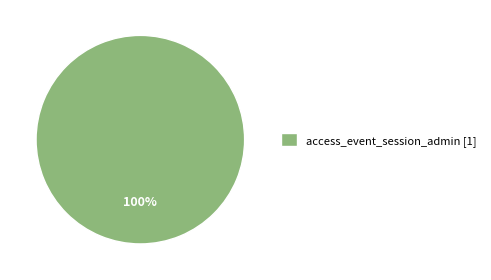

Does any single category account for the majority?

Yes